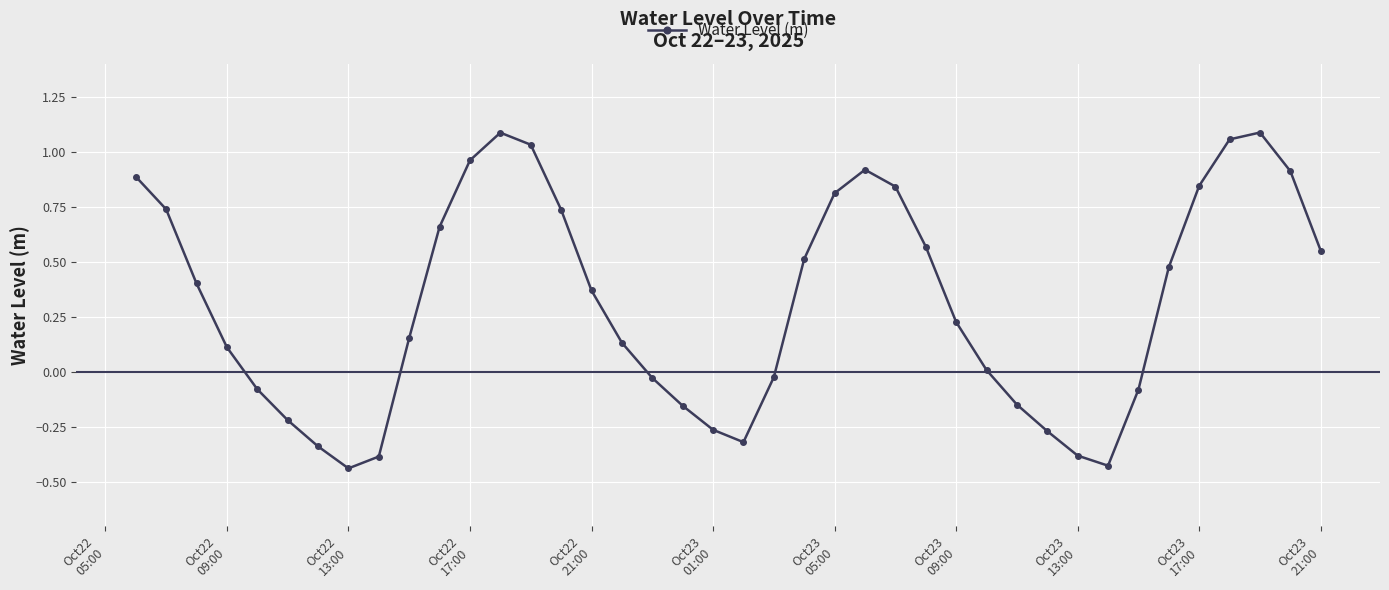

How many interior local peaks (higher than both neighbors) does the data have?

3